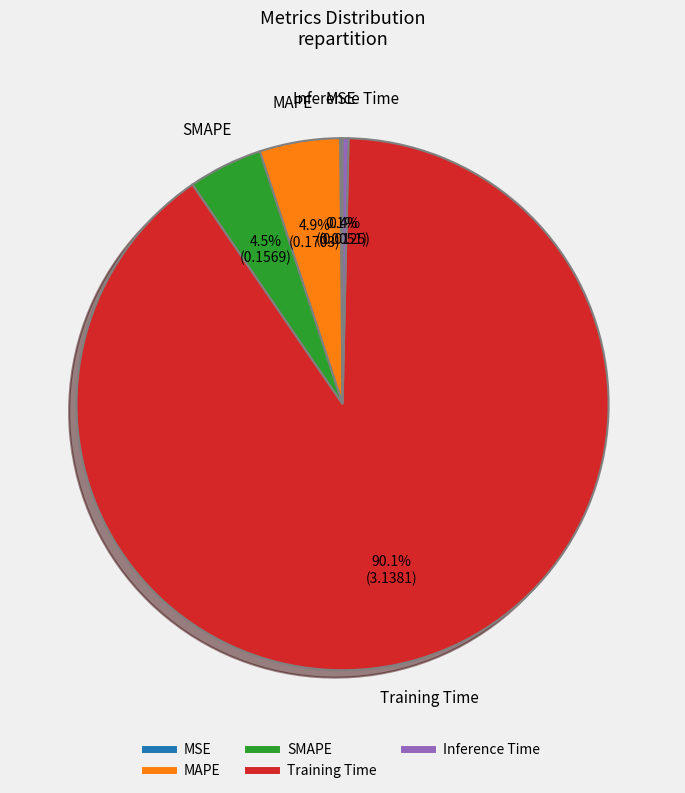

Is the sum of MAPE and SMAPE greater than half?

No